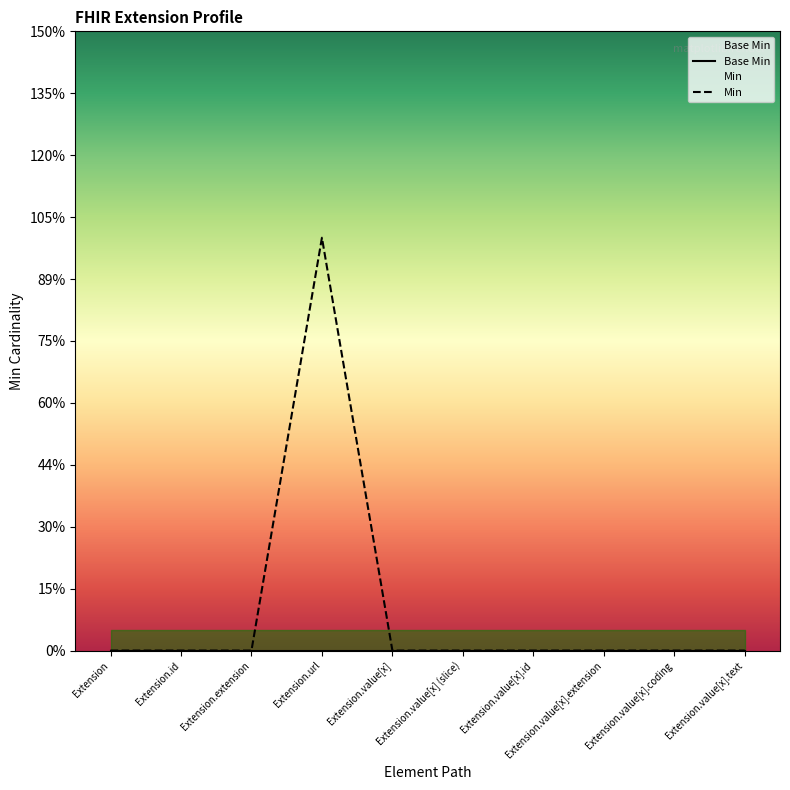

True or false: Min and Base Min cross at least once.

False